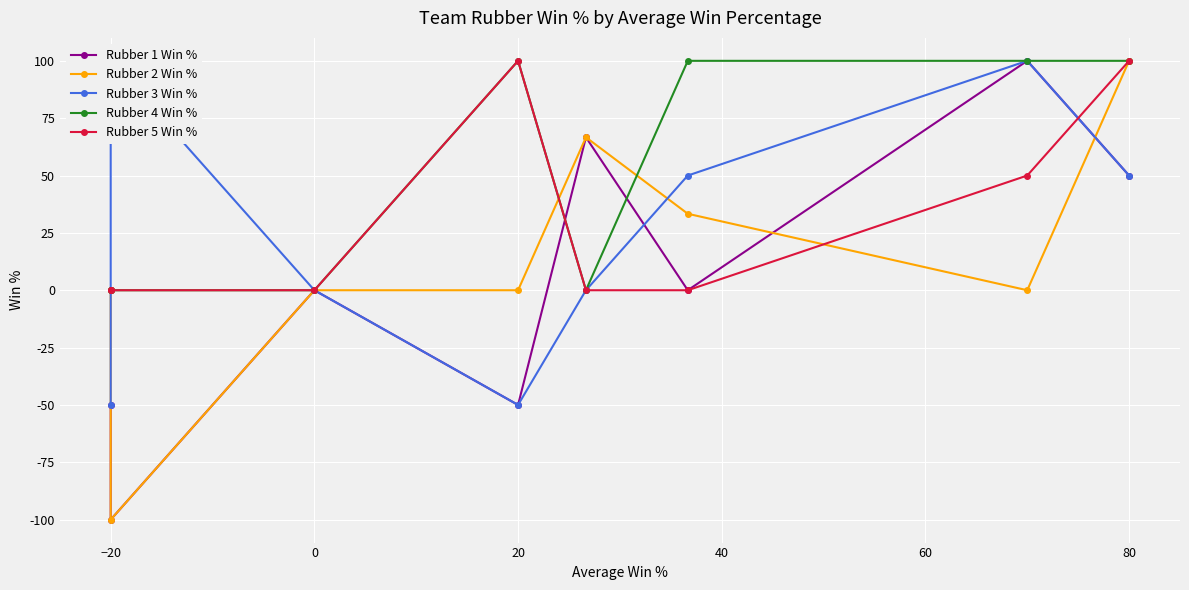

What is the total value across all series at 60?

183.3